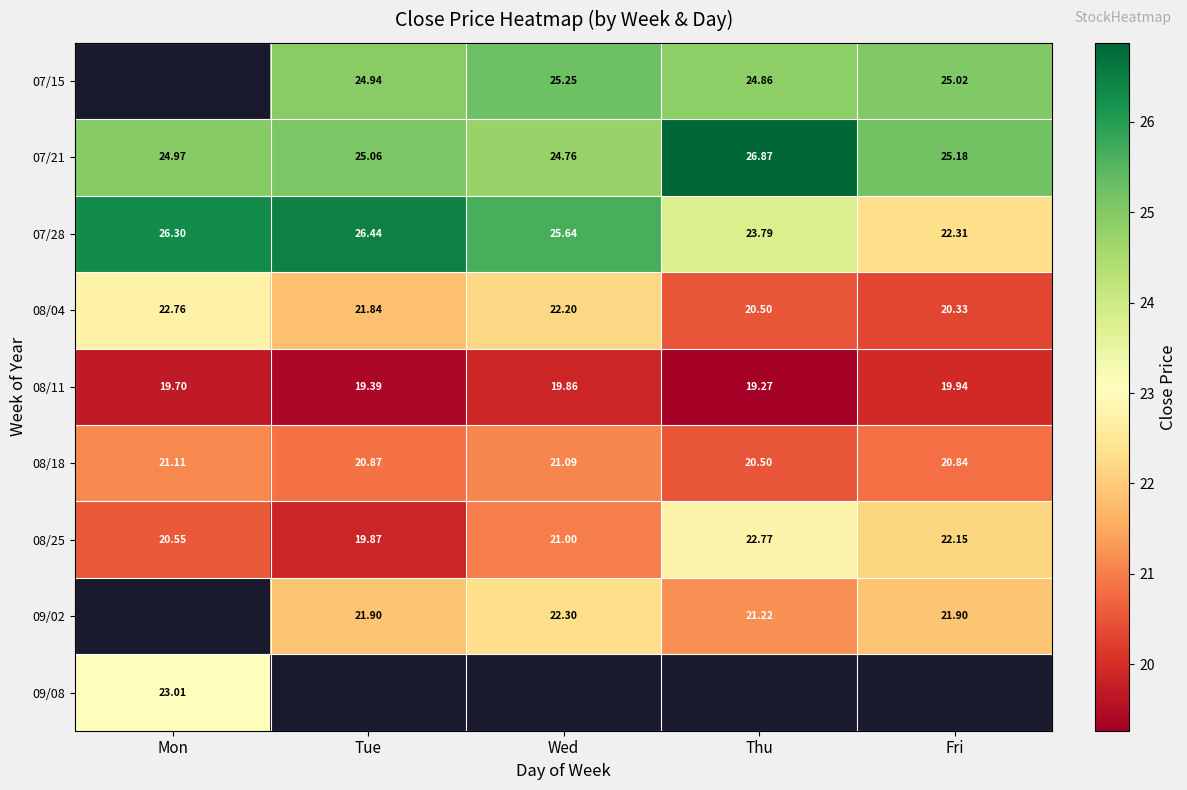

What is the sum of the 08/04 values at Tue and Mon?

44.6